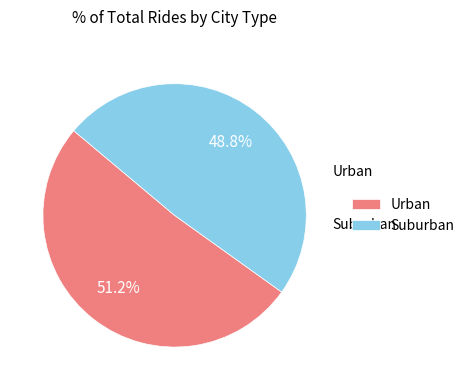

Is Urban the majority of the pie?

Yes